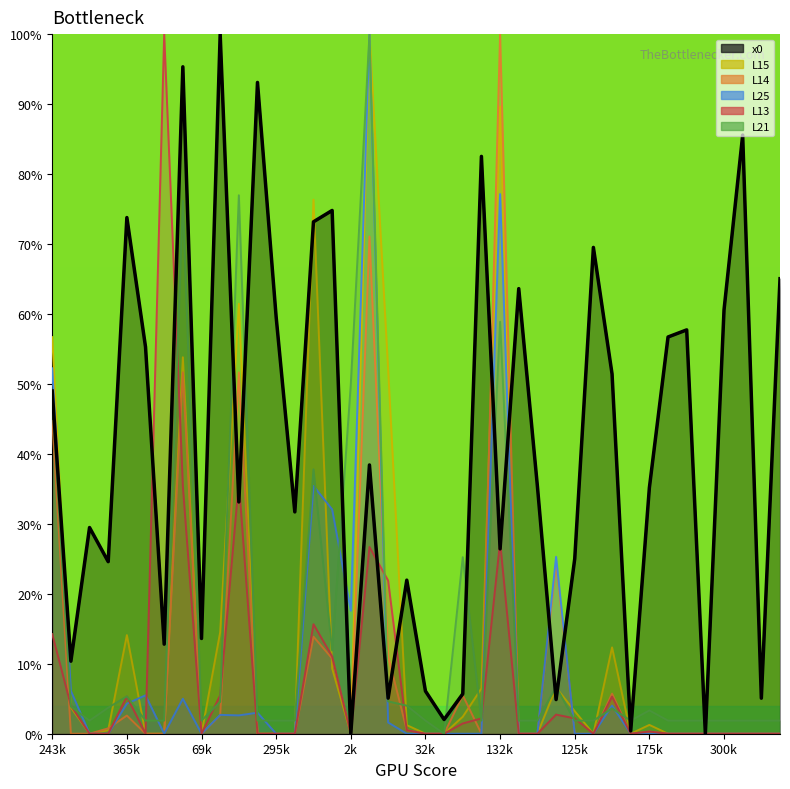

What is the difference between the maximum and minimum values?

100.0